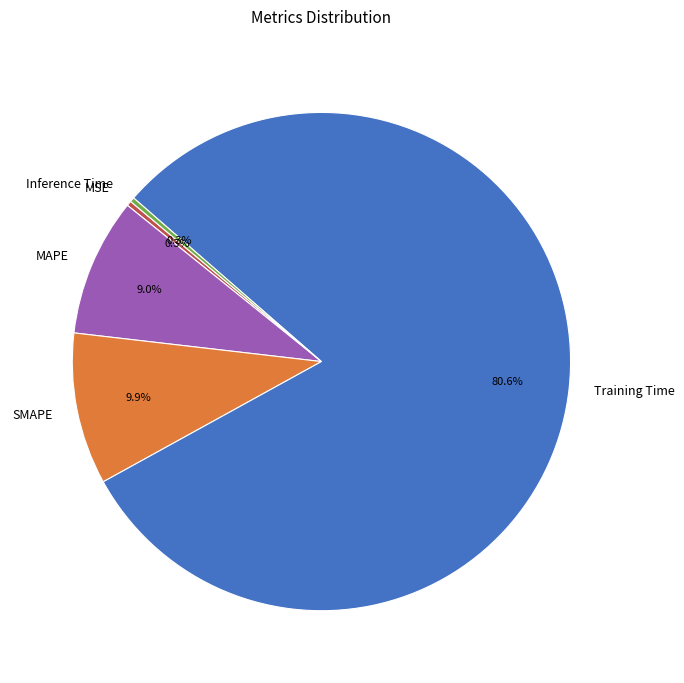

Between MAPE and Inference Time, which is larger?

MAPE